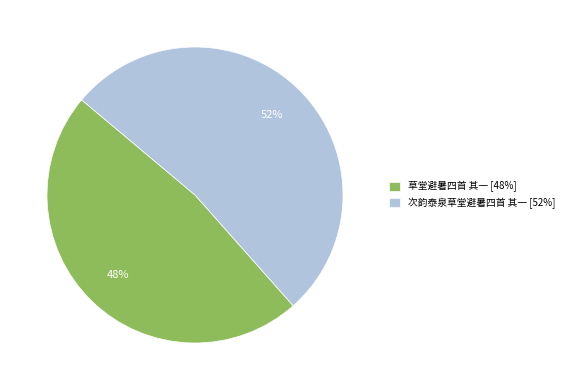

Count the number of slices in the pie.

2